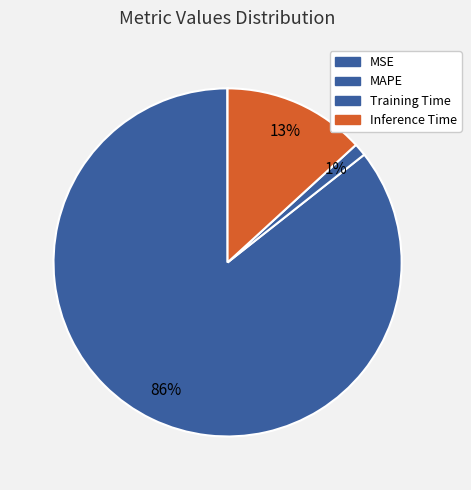

To the nearest percent, what is the difference between the largest and smallest slice percentages?

86%